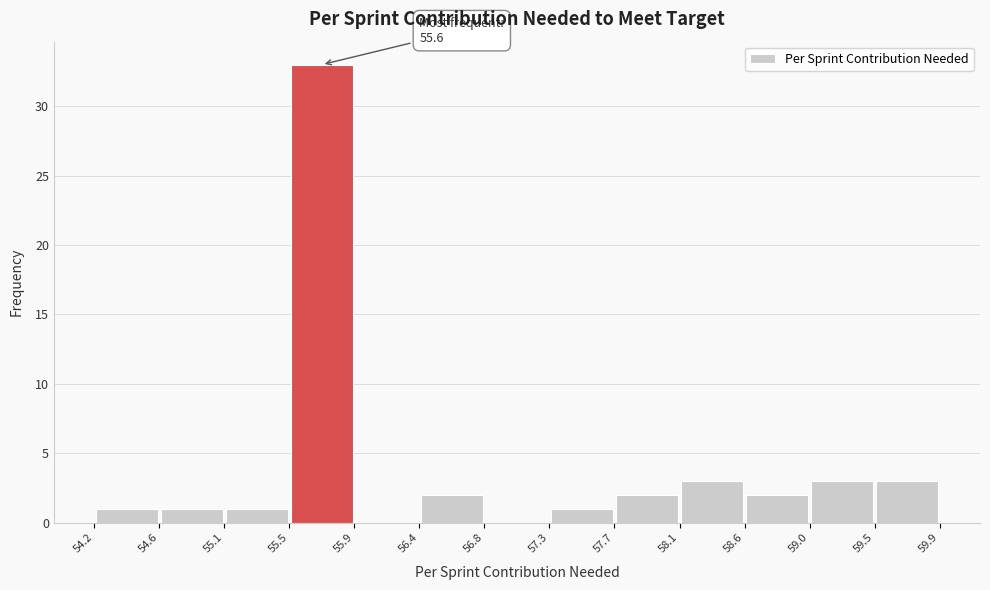

Which range on the x-axis has the tallest bar?

55.5 to 55.9